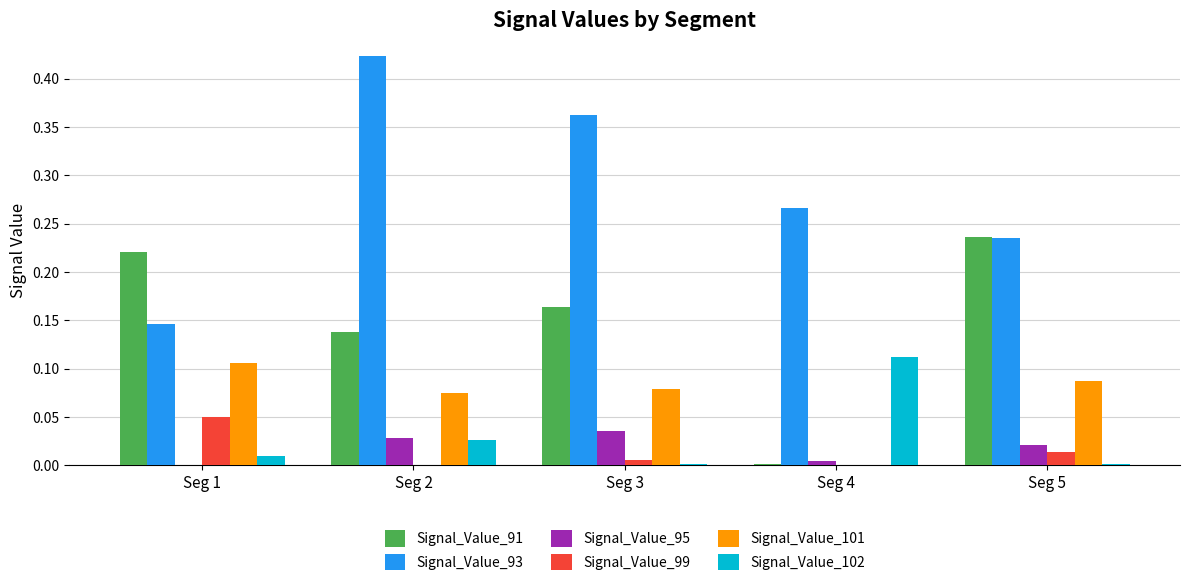

Which series has the largest total across all categories?

Signal_Value_93